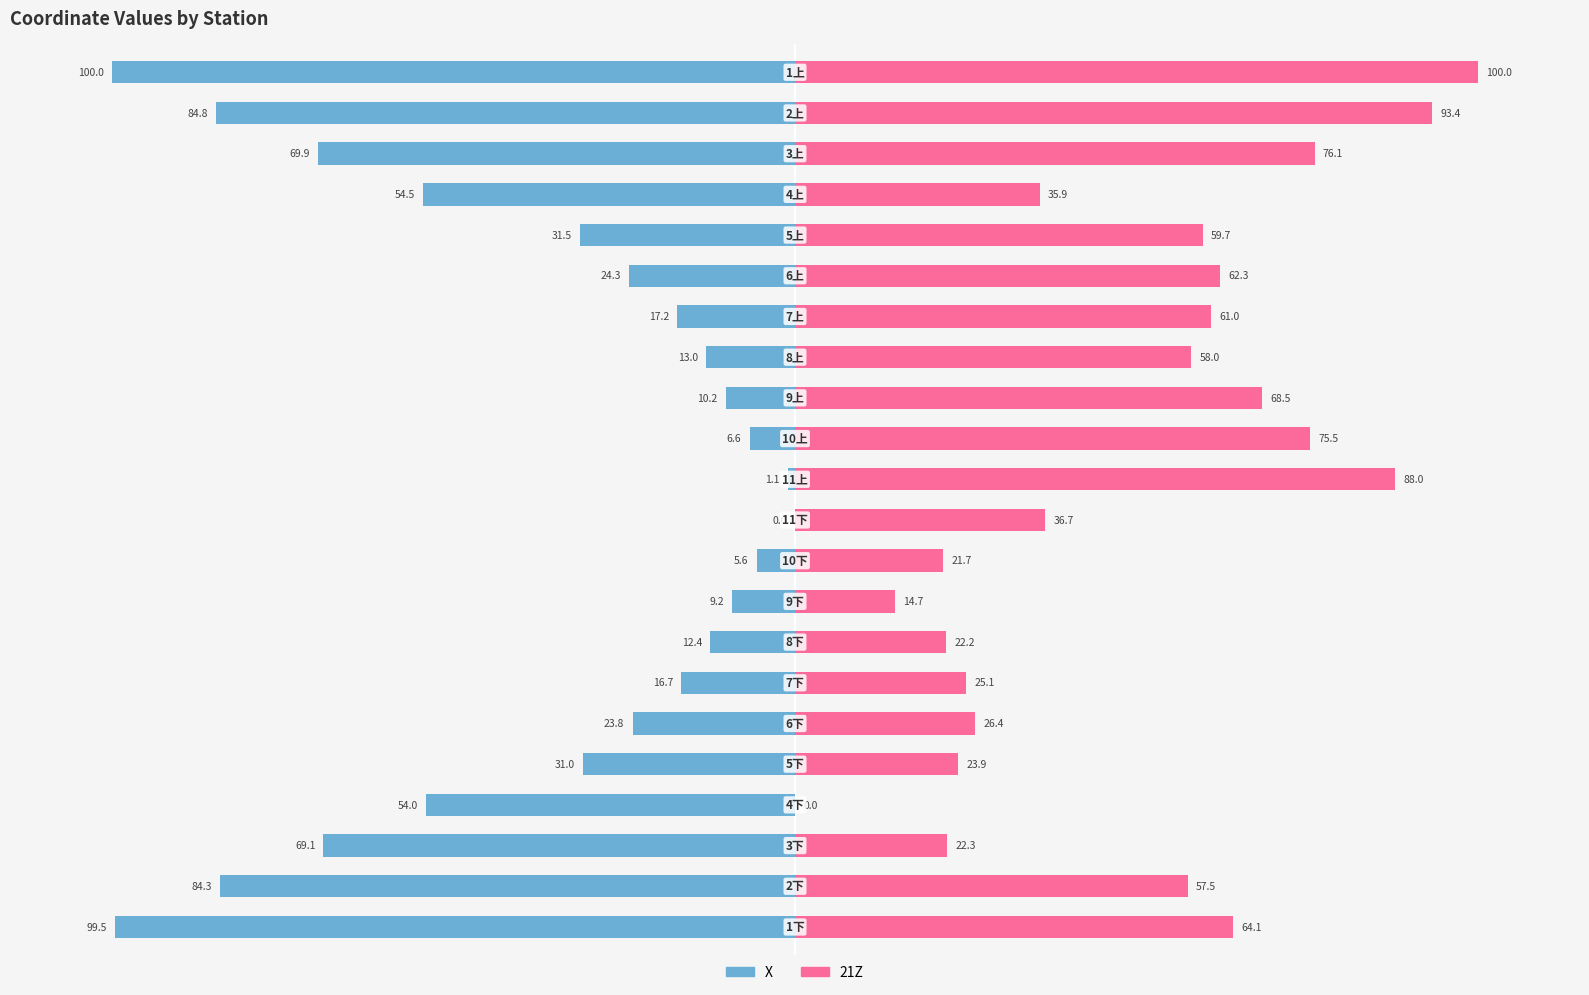

What are all the series names shown in the legend?

X, 21Z